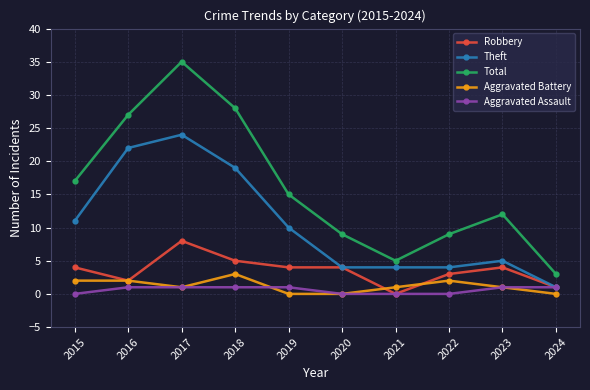

True or false: Theft and Total intersect in this chart.

False